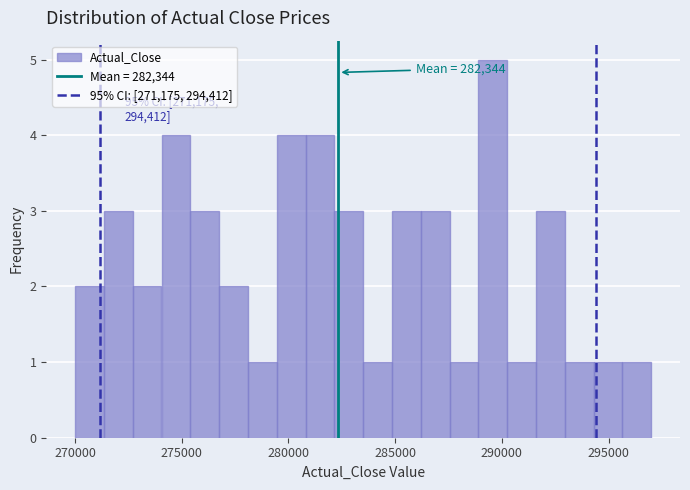

Read against the x-axis, roughly where is the centre of the tallest bar?

289500